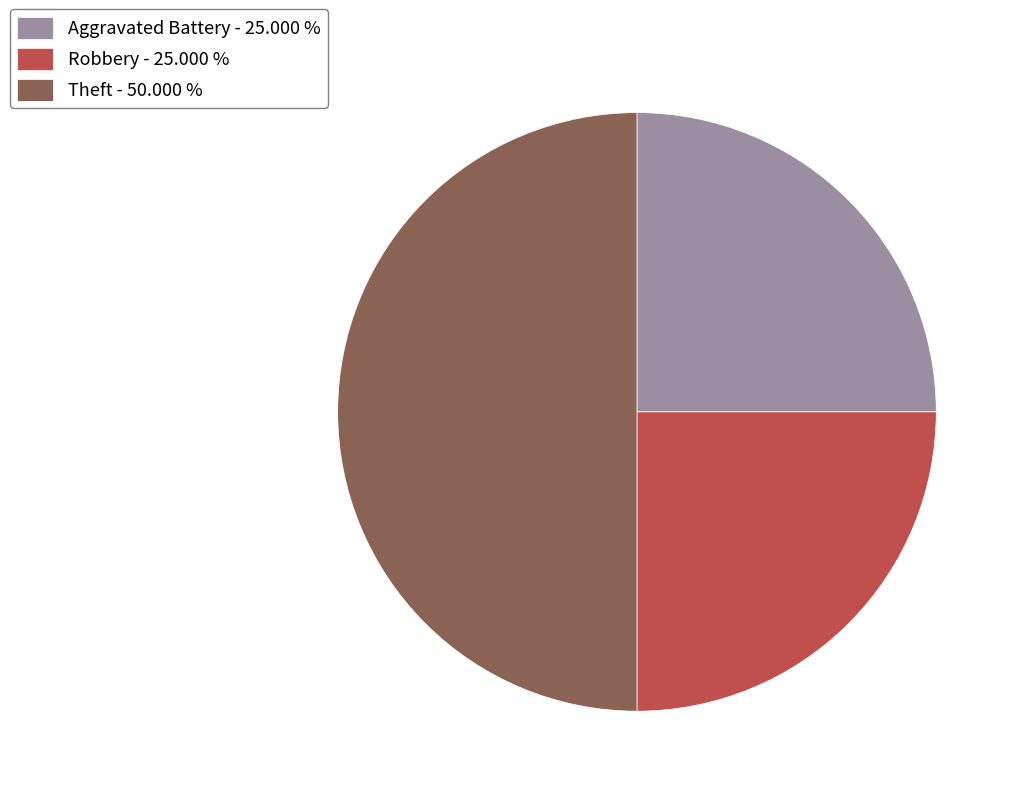

Is Robbery - 25.000 % the majority of the pie?

No